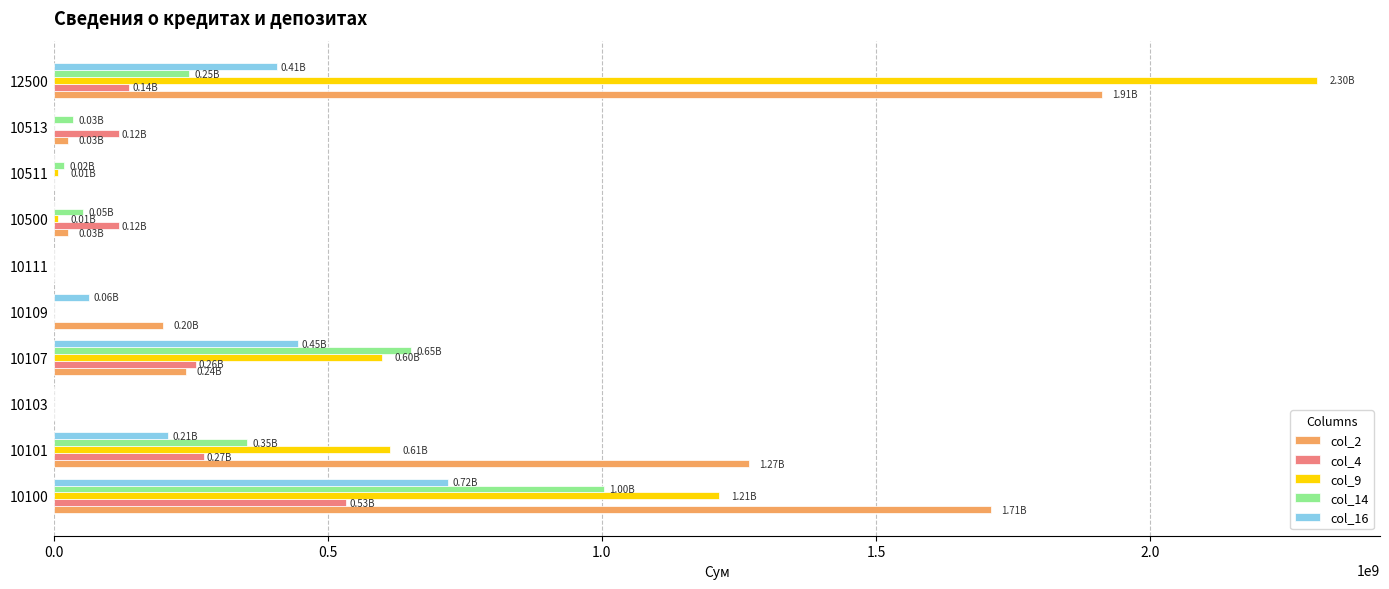

What is the sum of all col_9 values?

4744658519.7